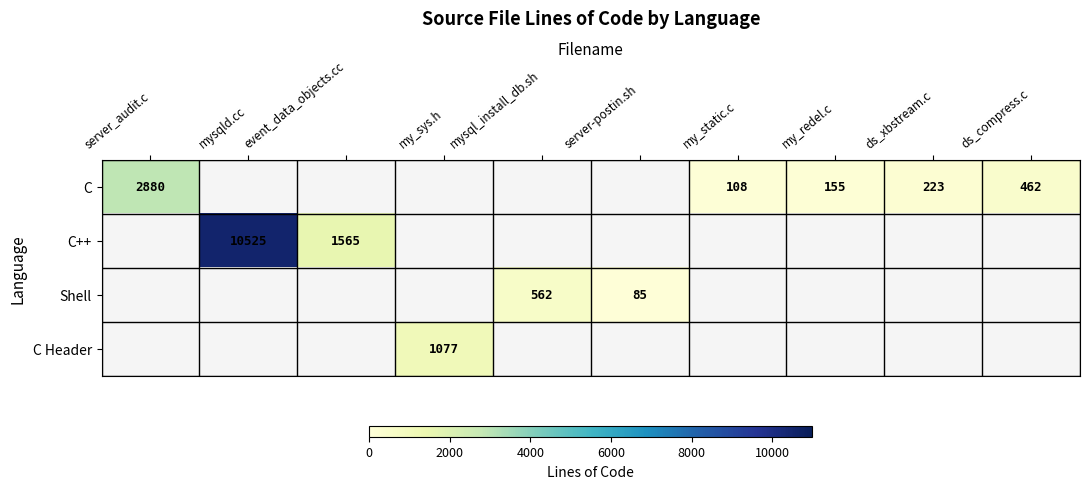

The value of Shell at server-postin.sh is 137. True or false?

False